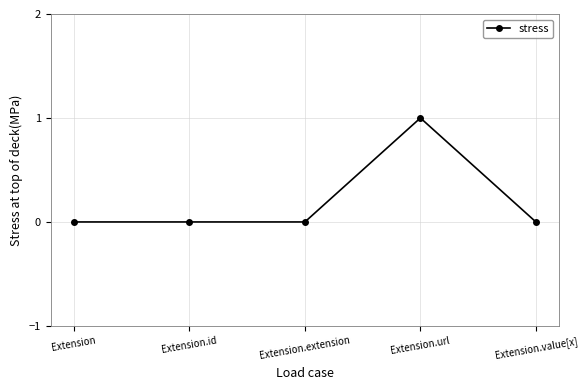

Between Extension.url and Extension, which is larger?

Extension.url